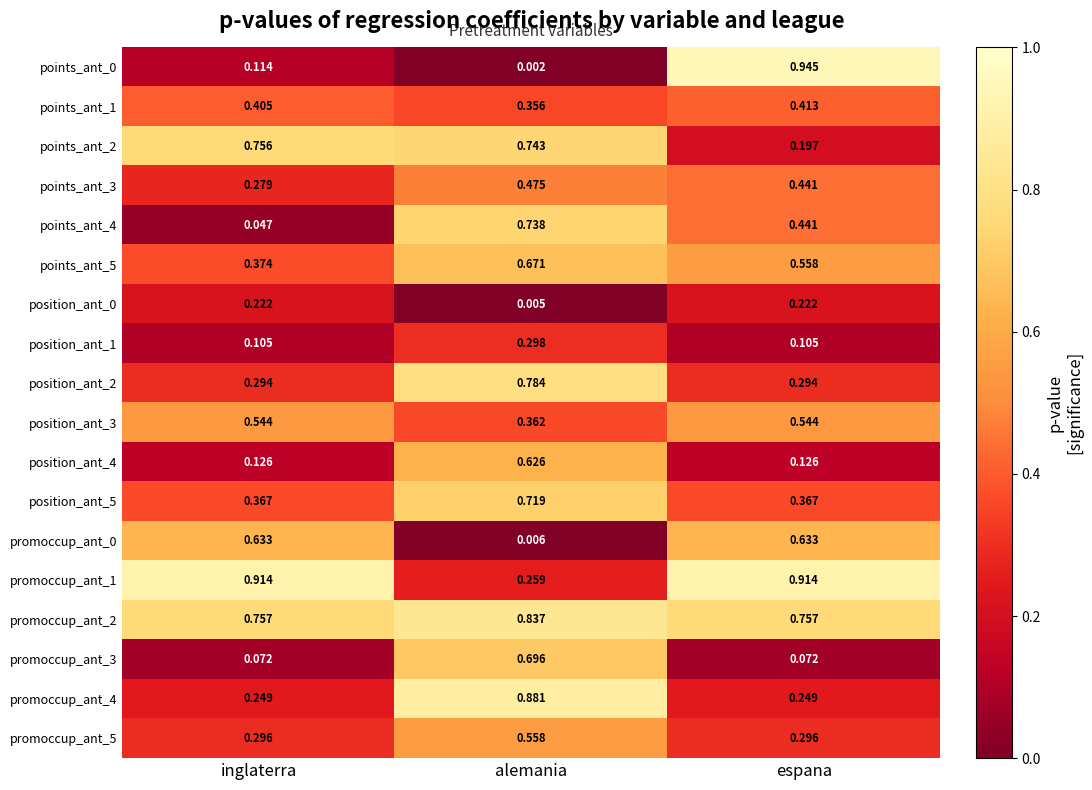

Is the value of points_ant_2 at alemania greater than the value of promoccup_ant_2 at espana?

No